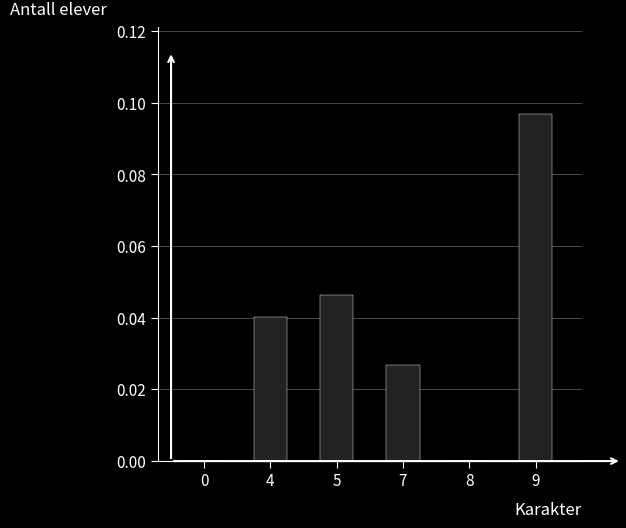

Is it true that the value at 5 is 0.1?

False